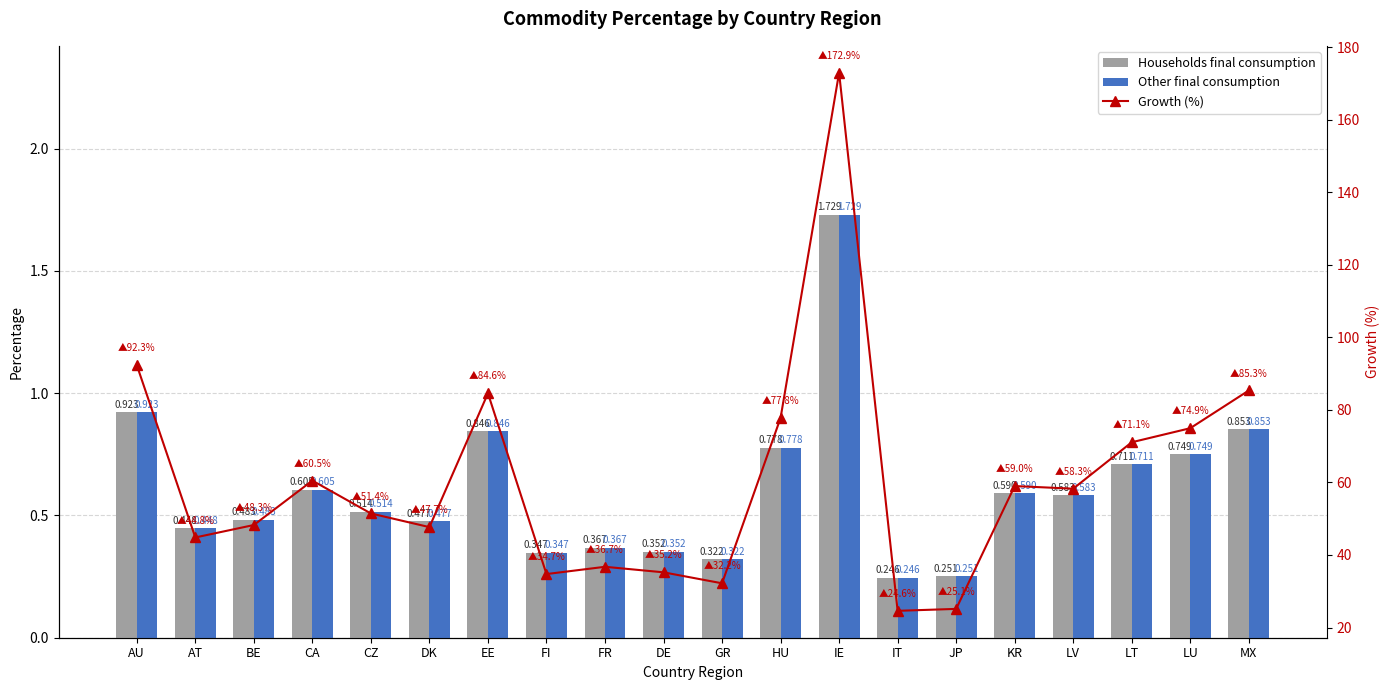

Does the chart contain stacked bars?

No